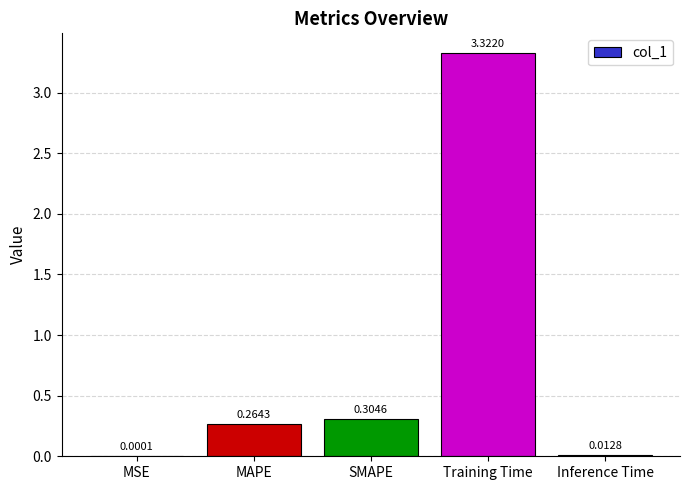

Which label corresponds to the largest value in the chart?

Training Time